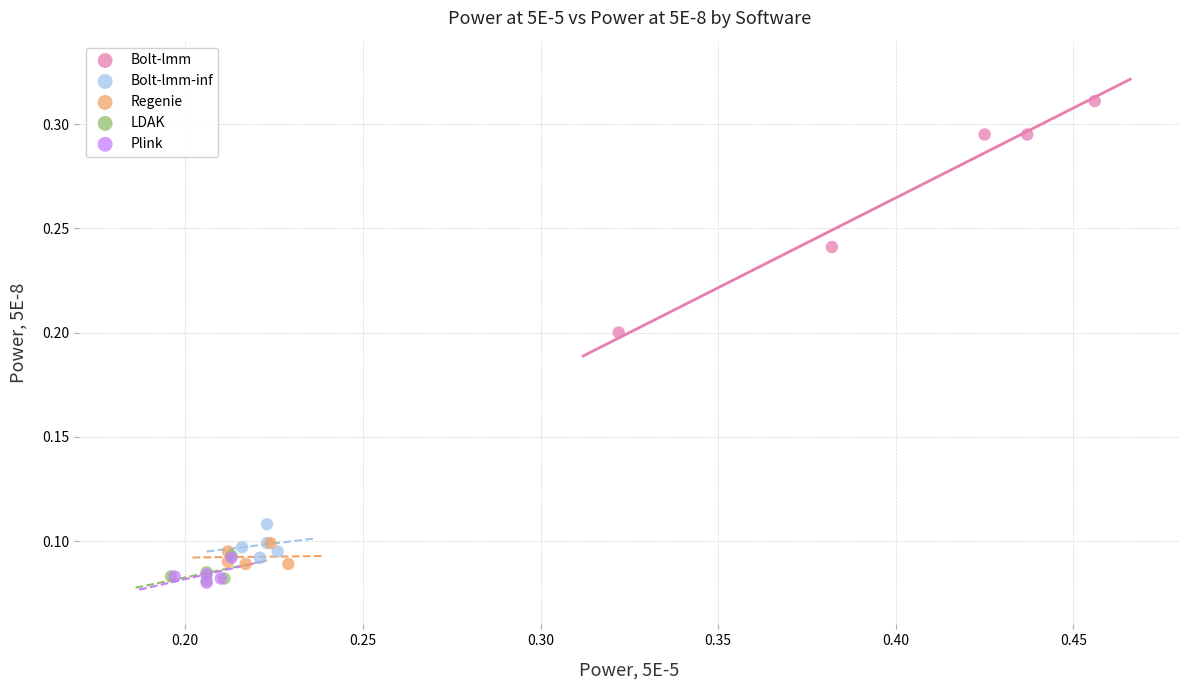

Which series has the largest Y range (max minus min)?

Bolt-lmm